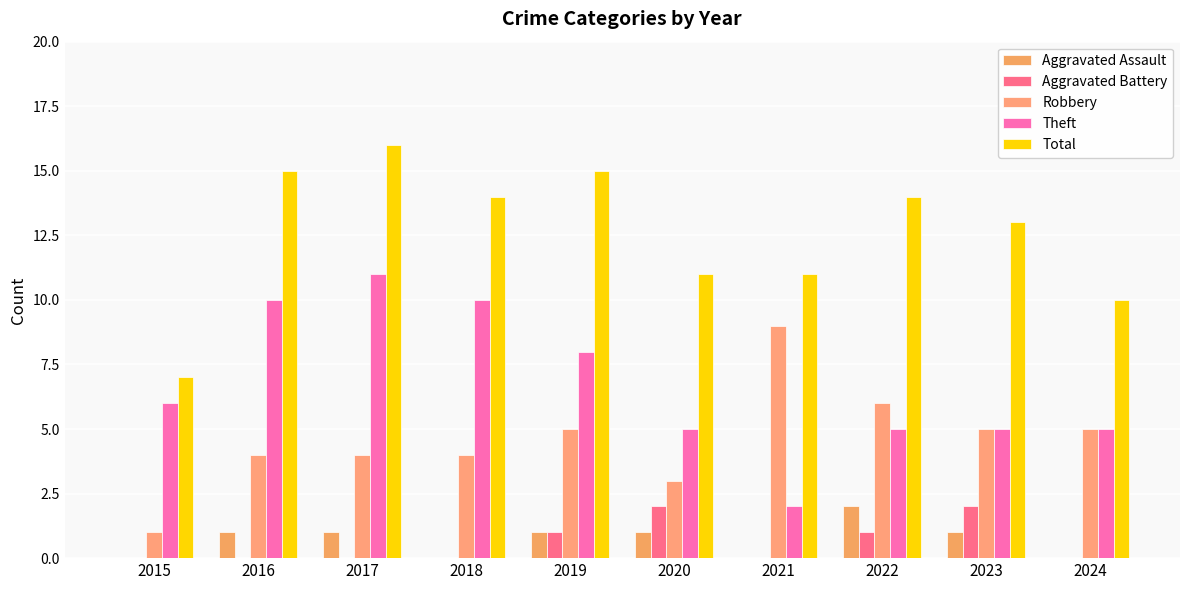

True or false: Robbery has a value of 7 at 2018.

False